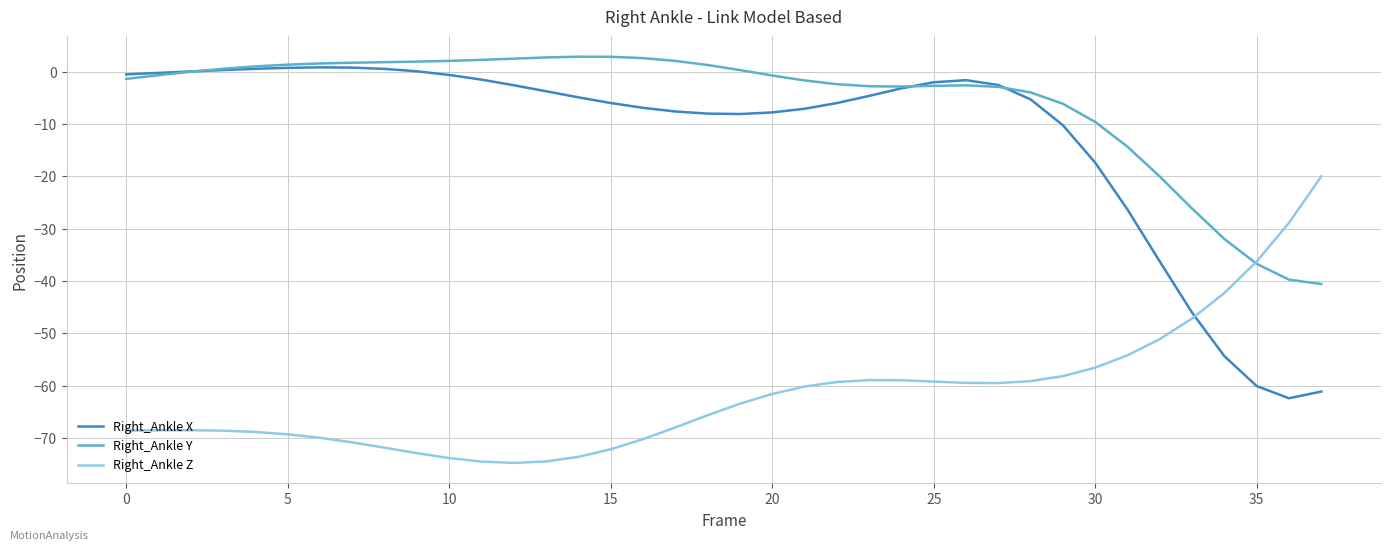

What is the greatest value displayed?

2.8